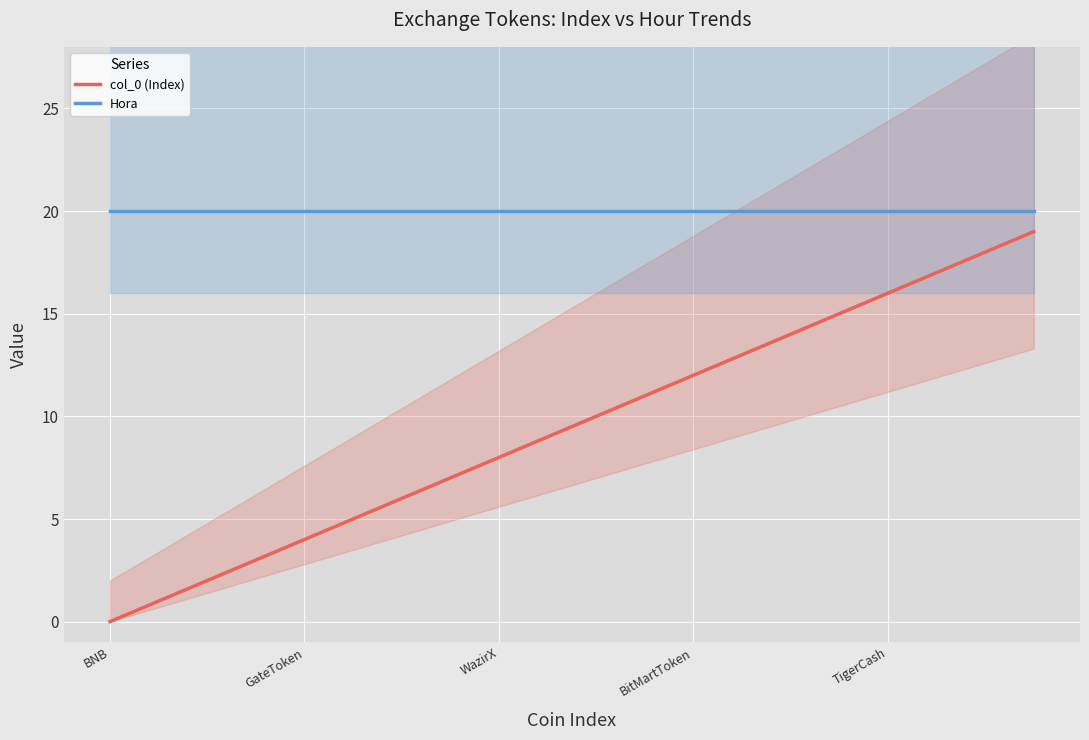

True or false: col_0 (Index) and Hora intersect in this chart.

False